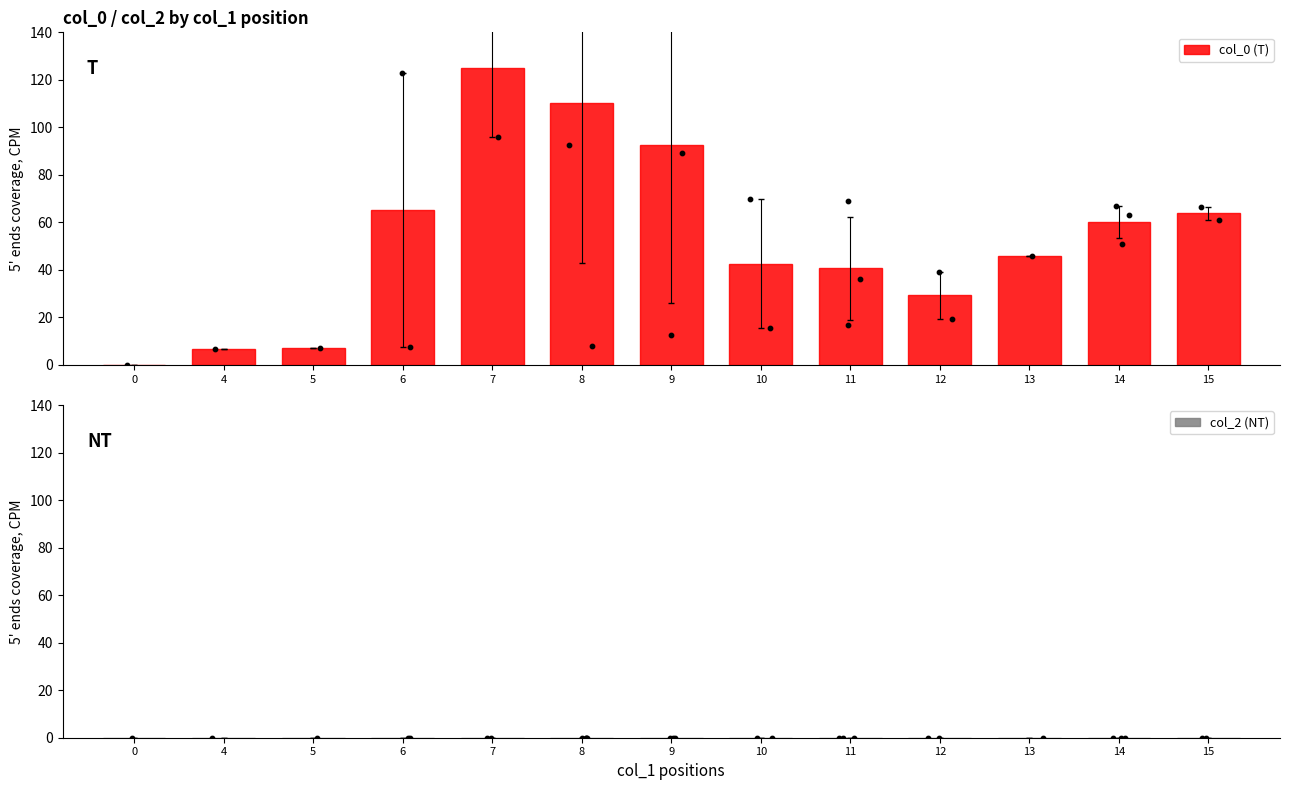

At which category is the sum across all series the highest?

7